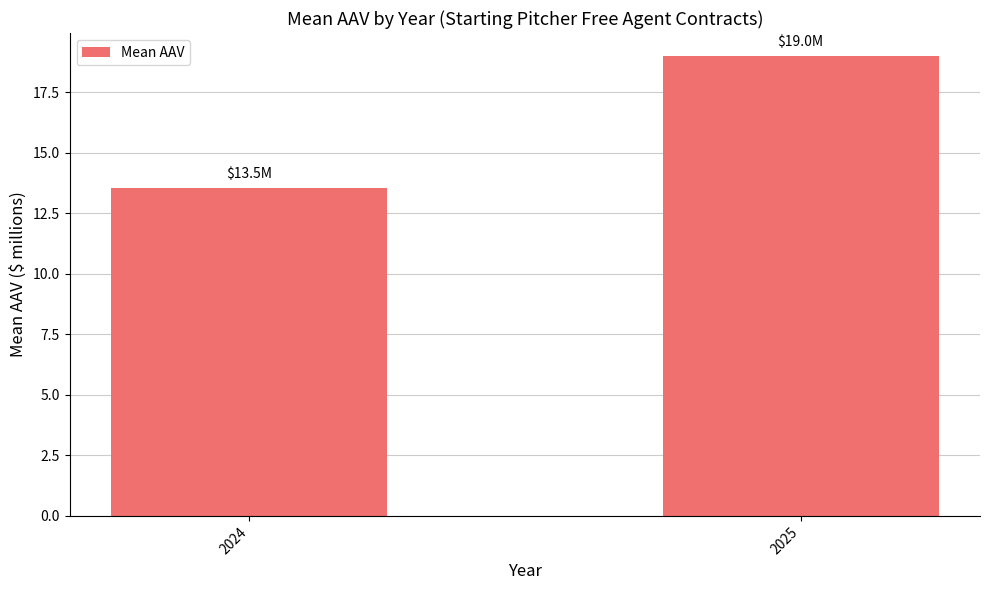

At which category does the chart reach its minimum across all series?

2024